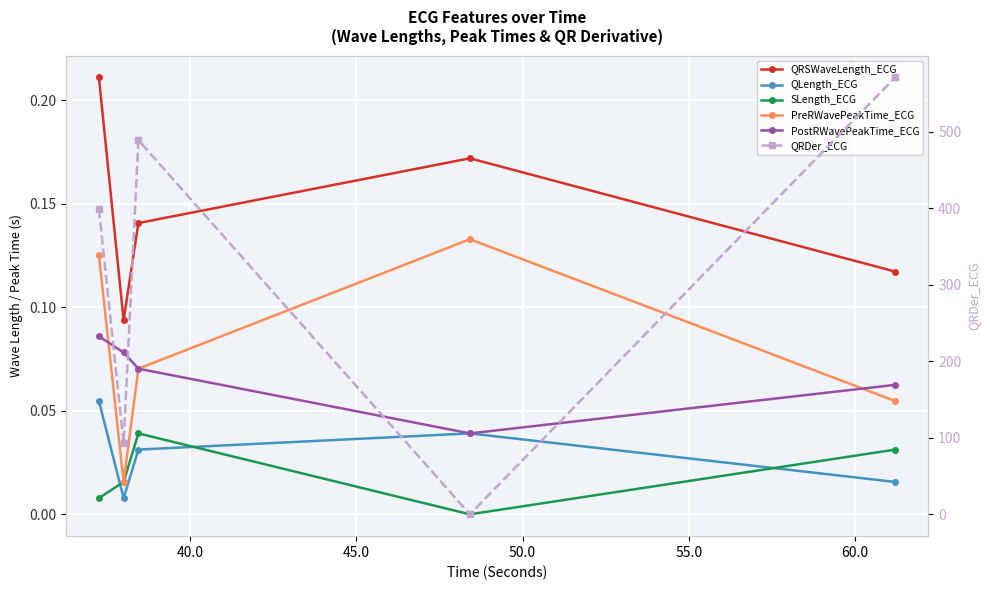

What are all the series names shown in the legend?

QRSWaveLength_ECG, QLength_ECG, SLength_ECG, PreRWavePeakTime_ECG, PostRWavePeakTime_ECG, QRDer_ECG